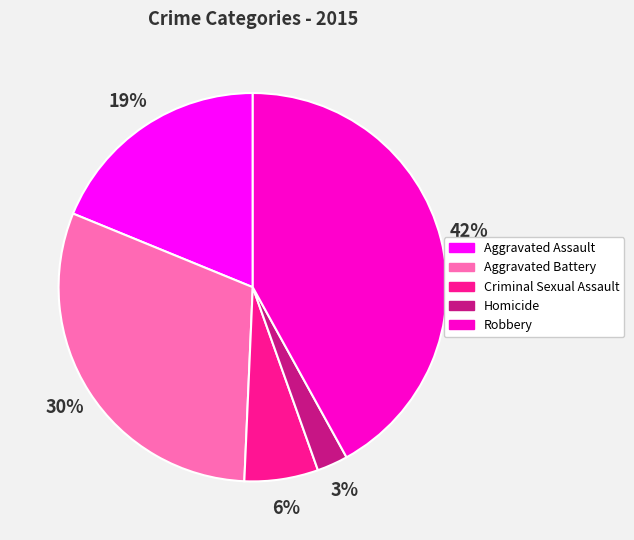

Rank the categories by value from highest to lowest.

Robbery, Aggravated Battery, Aggravated Assault, Criminal Sexual Assault, Homicide